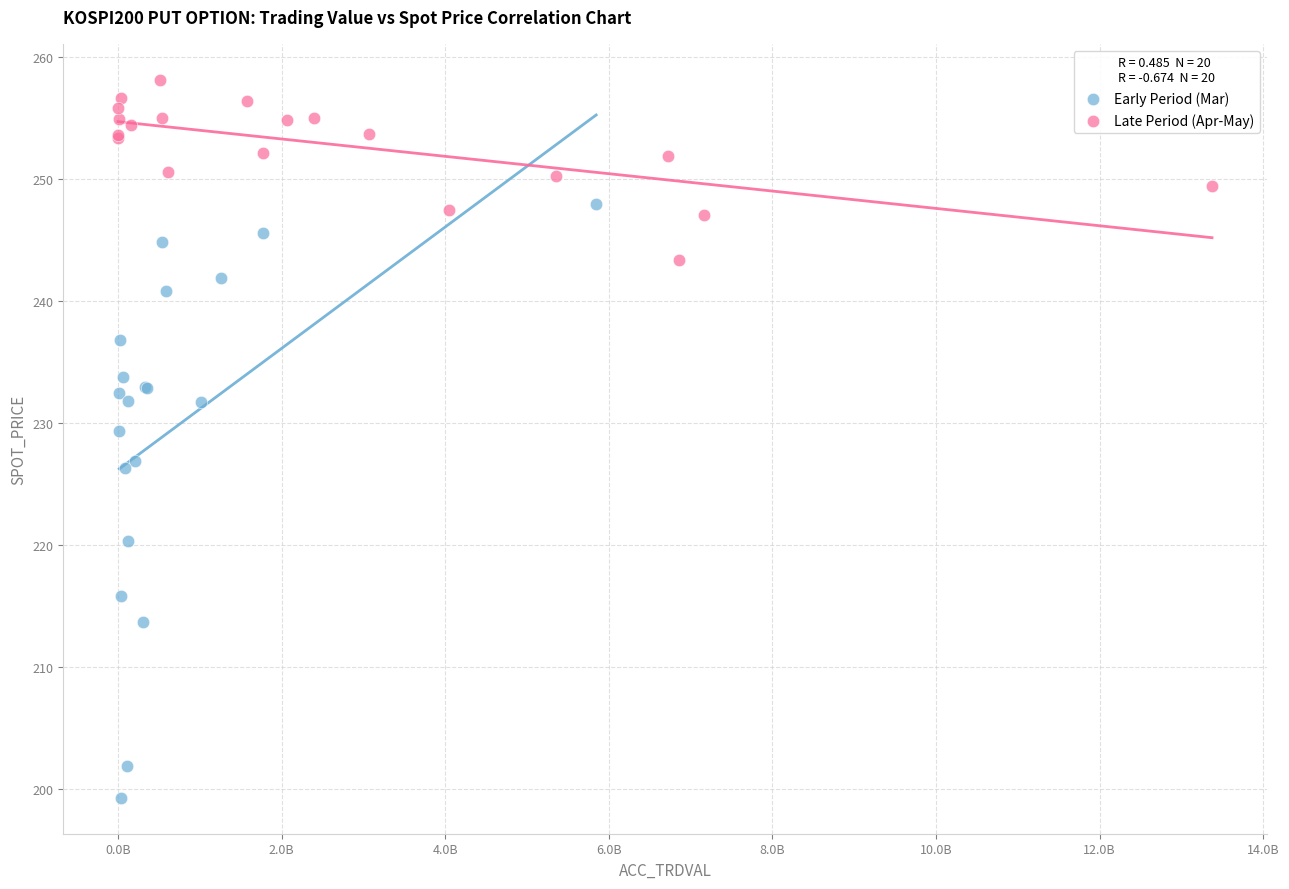

Which series contains the lowest Y value?

Early Period (Mar)